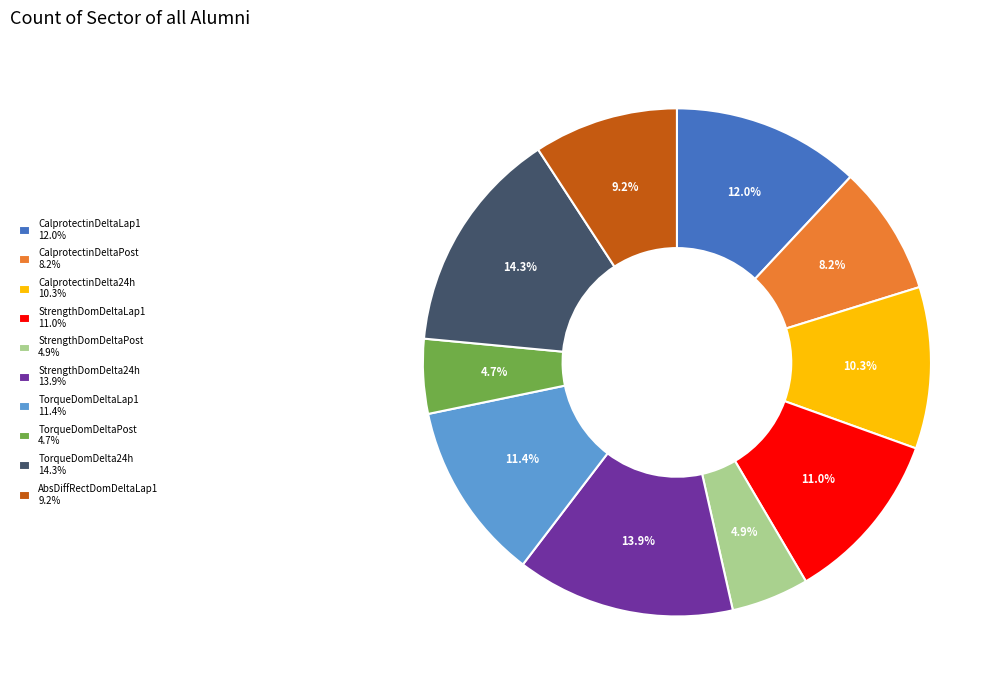

What is the total percentage of TorqueDomDelta24h 14.3% and CalprotectinDeltaPost 8.2%?

22.5%